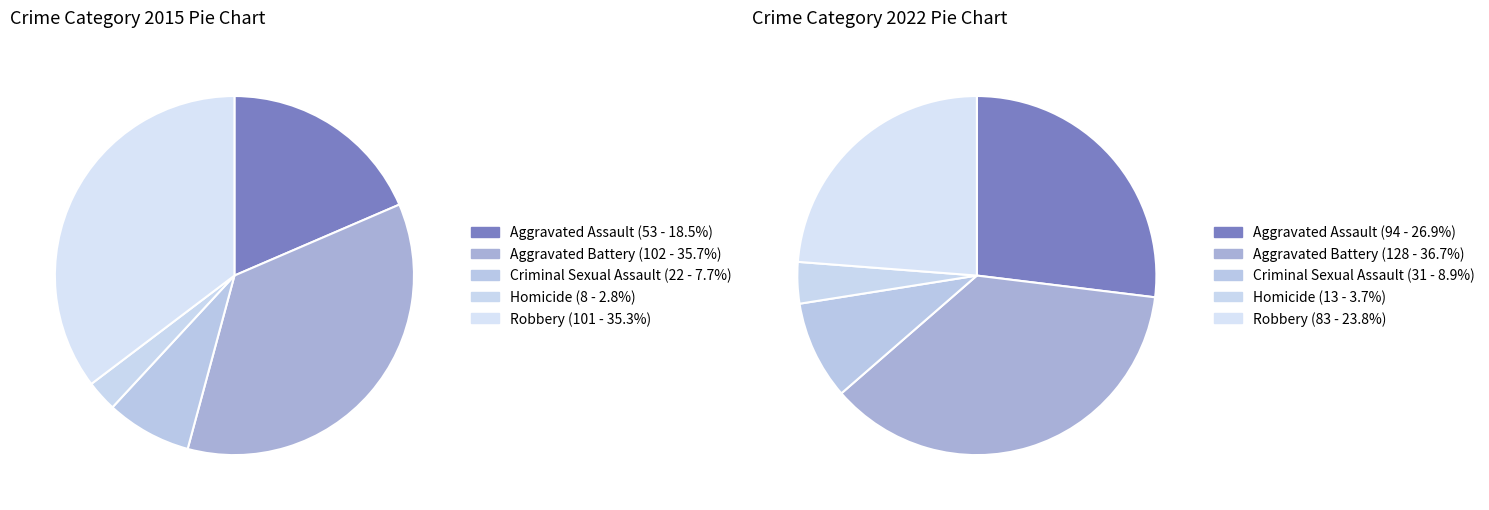

To the nearest percent, what is the difference between the largest and smallest slice percentages?

33%